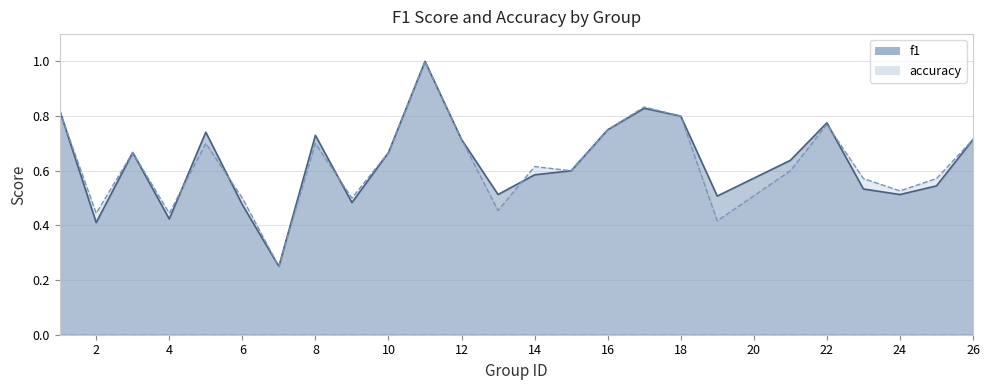

What is the average value of the f1 series?

0.6